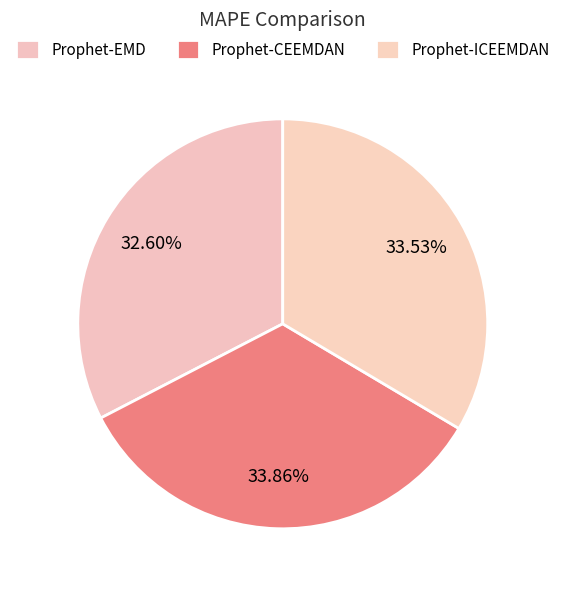

Which slice is the smallest?

Prophet-EMD